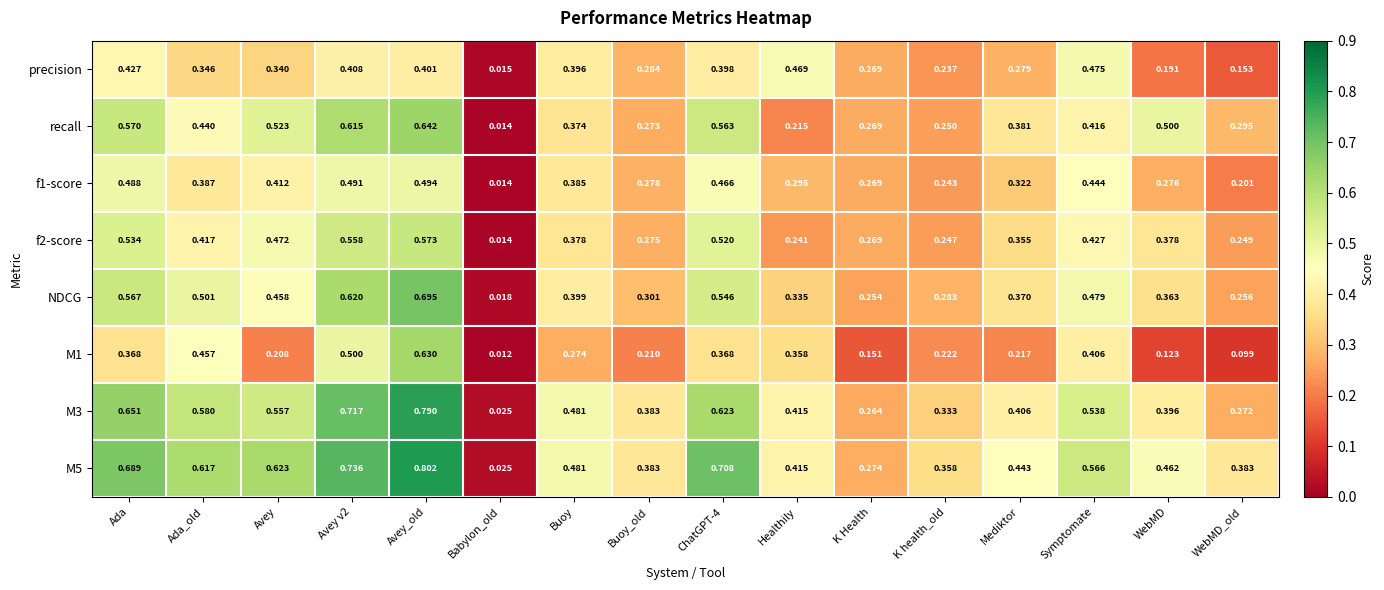

At which category does the chart reach its peak across all series?

Avey_old